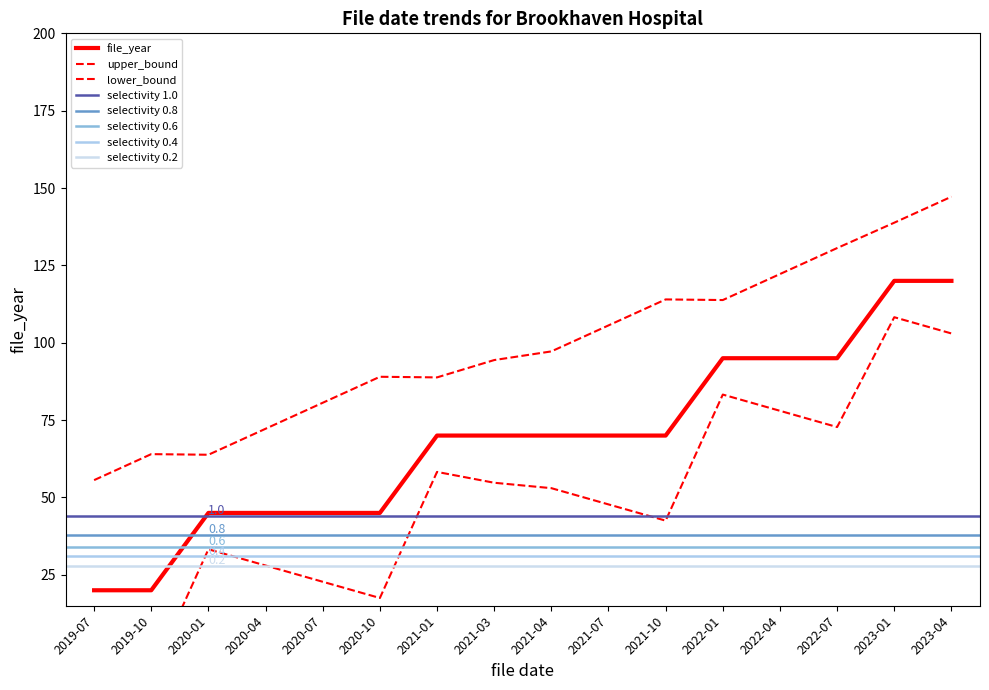

Between 2020-10 and 2021-04, which is larger?

2021-04